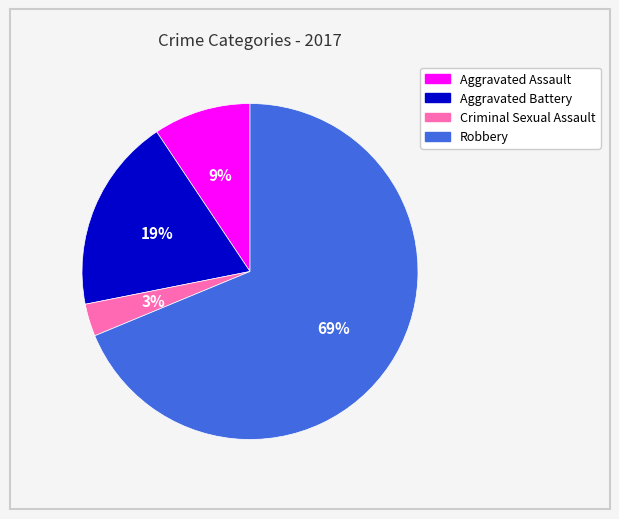

The Aggravated Battery slice represents 19% of the pie. True or false?

True